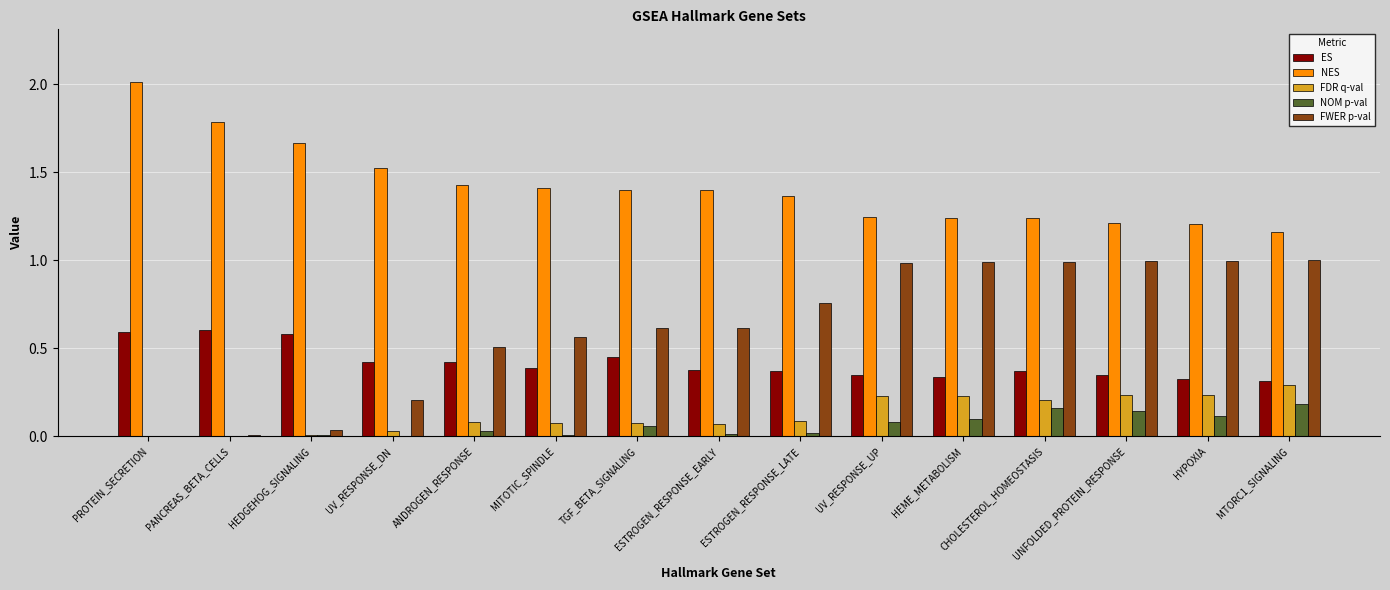

What is the sum of all FDR q-val values?

1.9